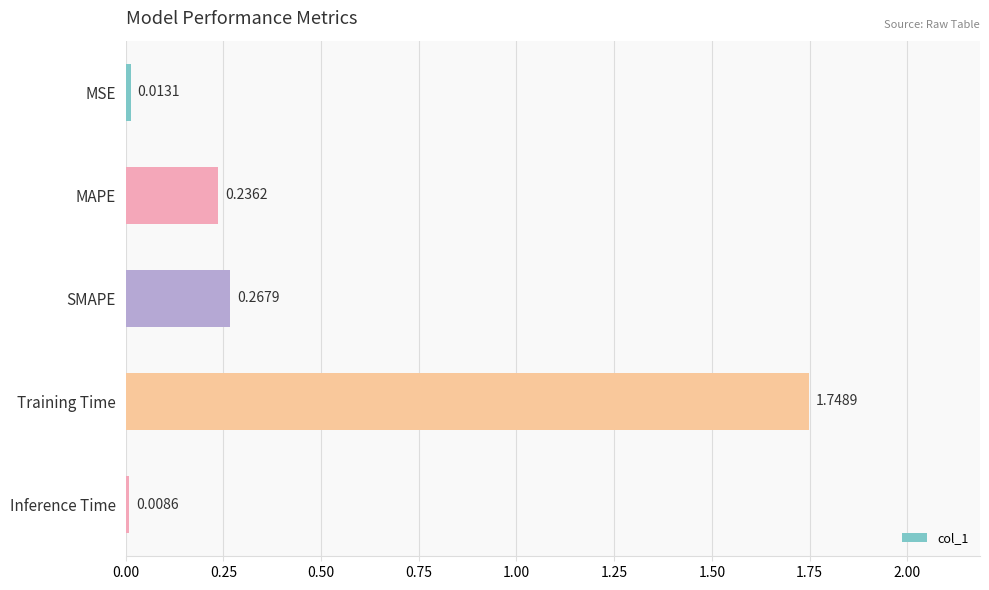

List the labels in order of value, largest first.

Training Time, SMAPE, MAPE, MSE, Inference Time